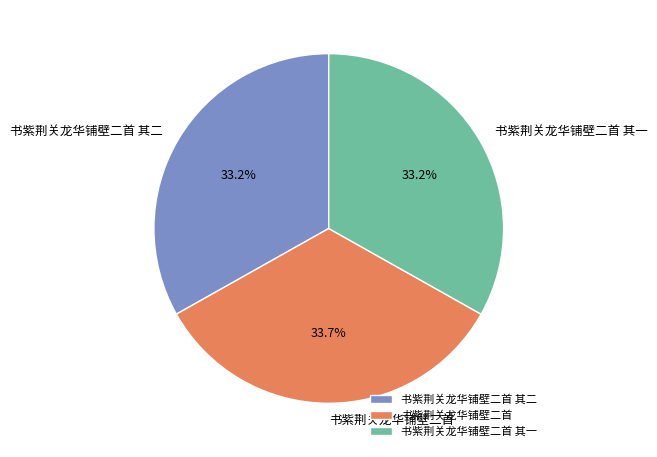

What percentage is NOT represented by 书紫荆关龙华铺壁二首?

66.3%